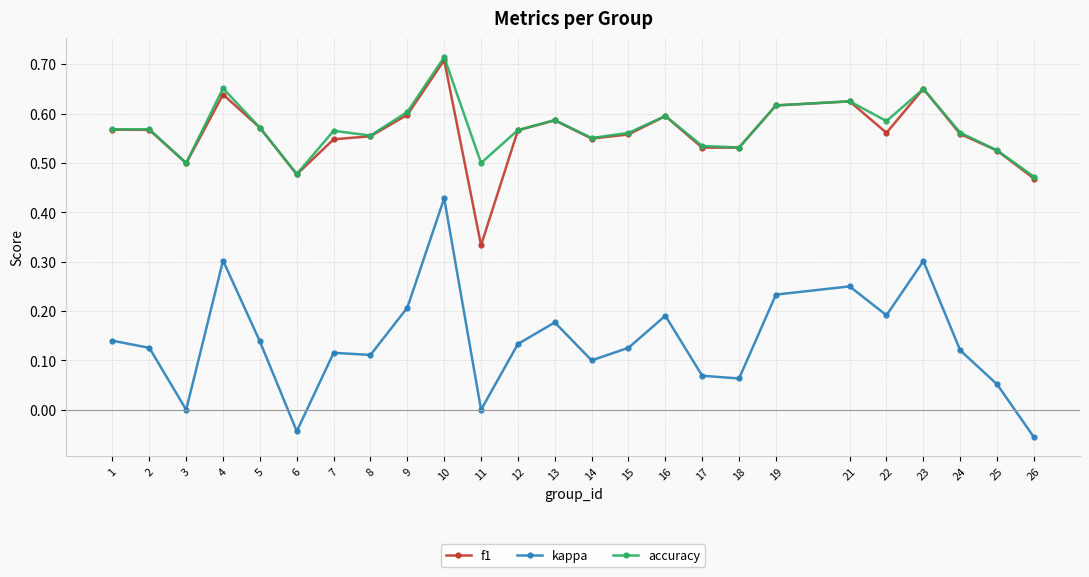

True or false: f1 and kappa intersect in this chart.

False